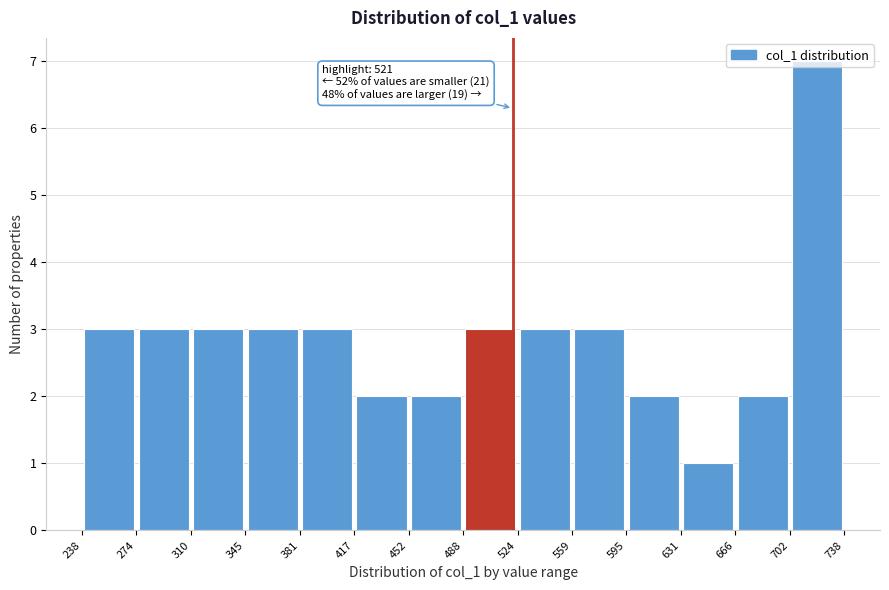

Over which range of the x-axis is the bar tallest?

702 to 738